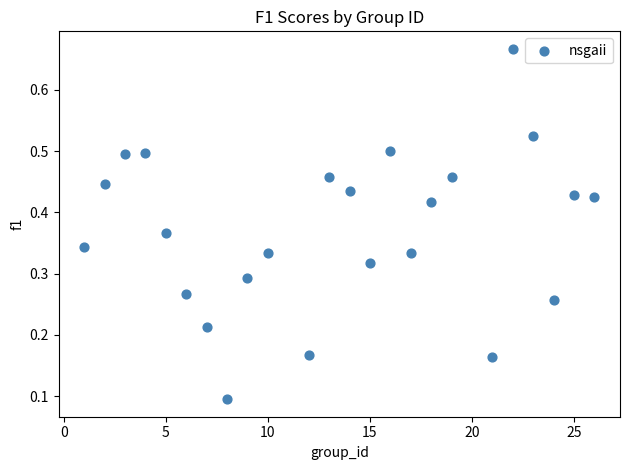

What is the range of Y values (max minus min)?

0.6